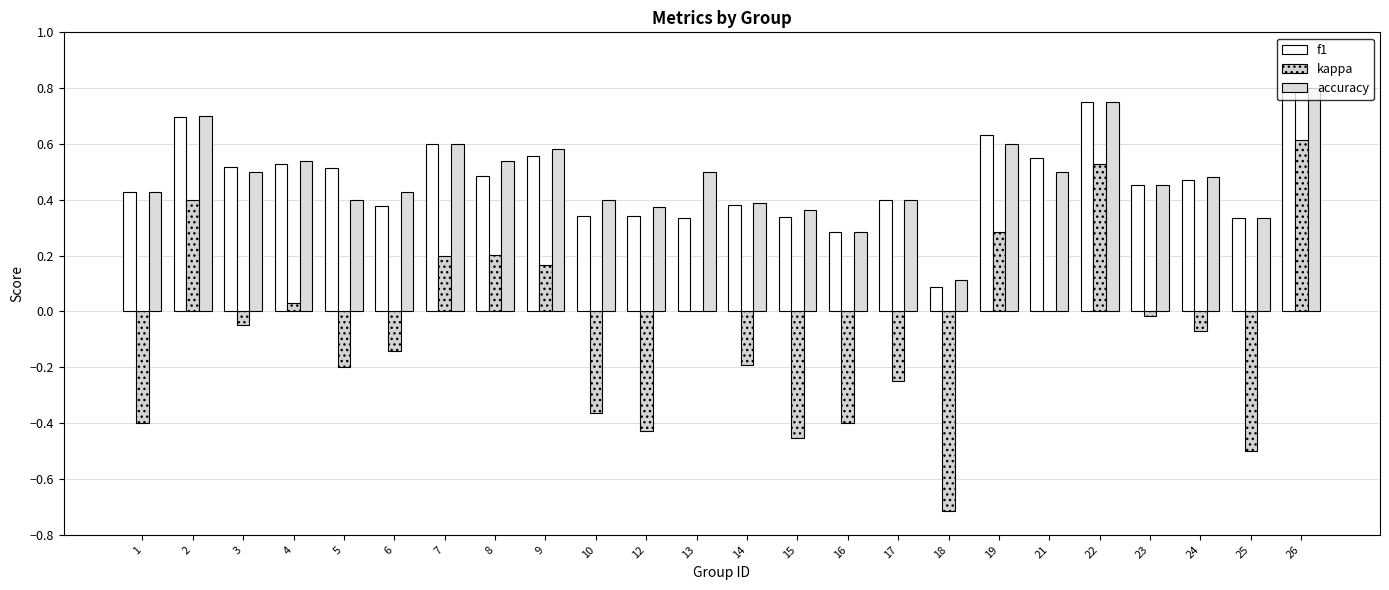

Which category has the lowest value in the kappa series?

18